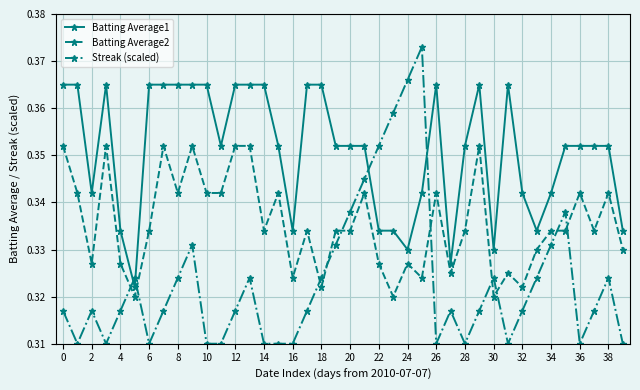

How many Batting Average2 values are between 0 and 1?

40